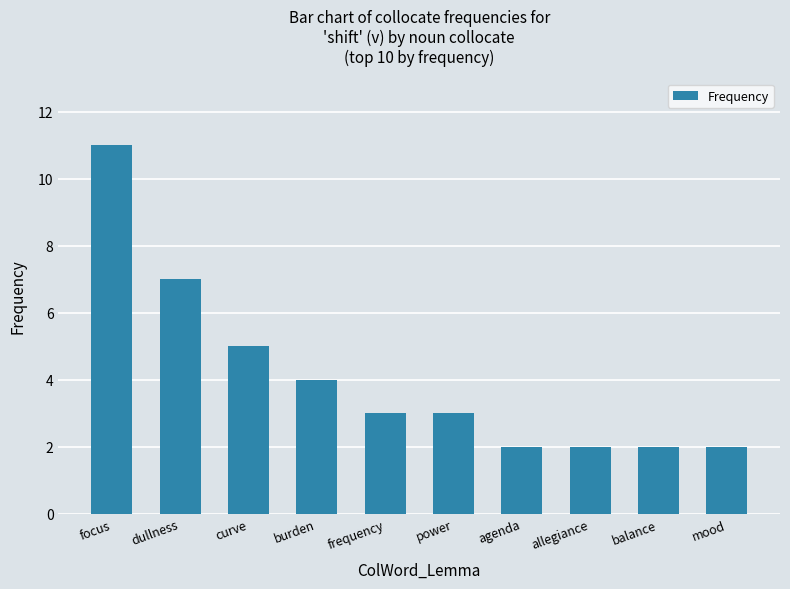

Does the chart contain any negative values?

No